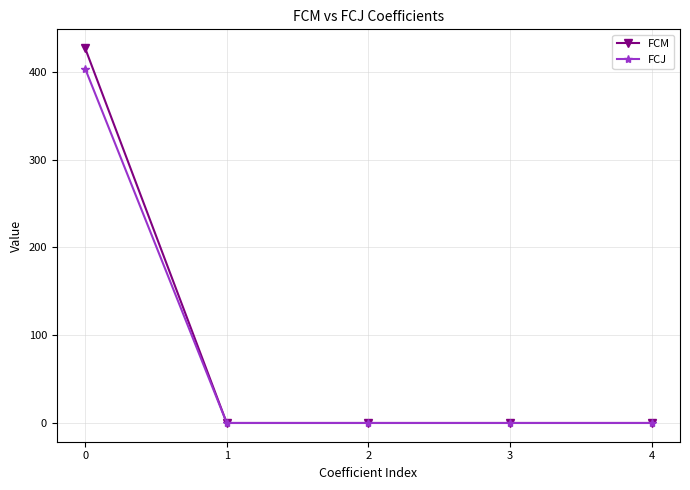

What is the maximum value shown in the chart?

427.2